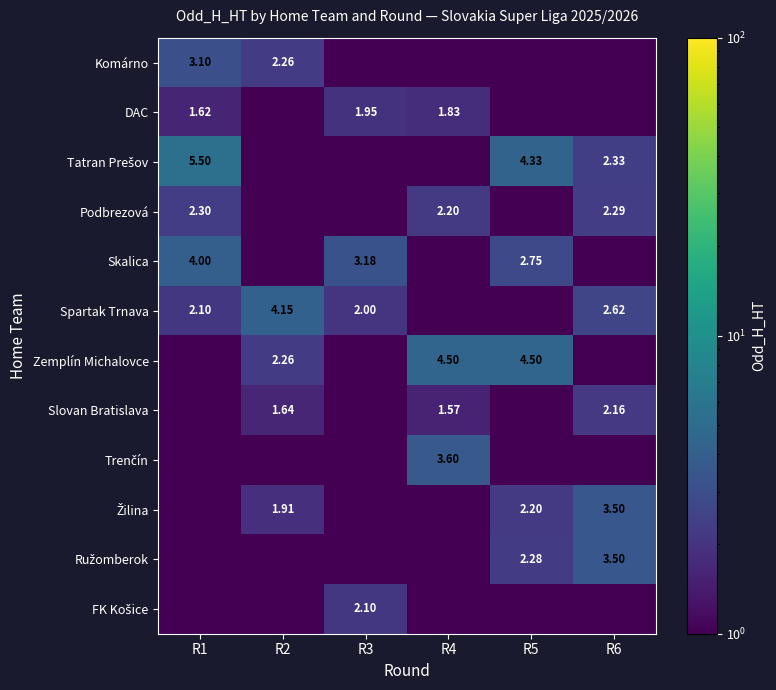

Is it true that Žilina equals 3.8 at R5?

False